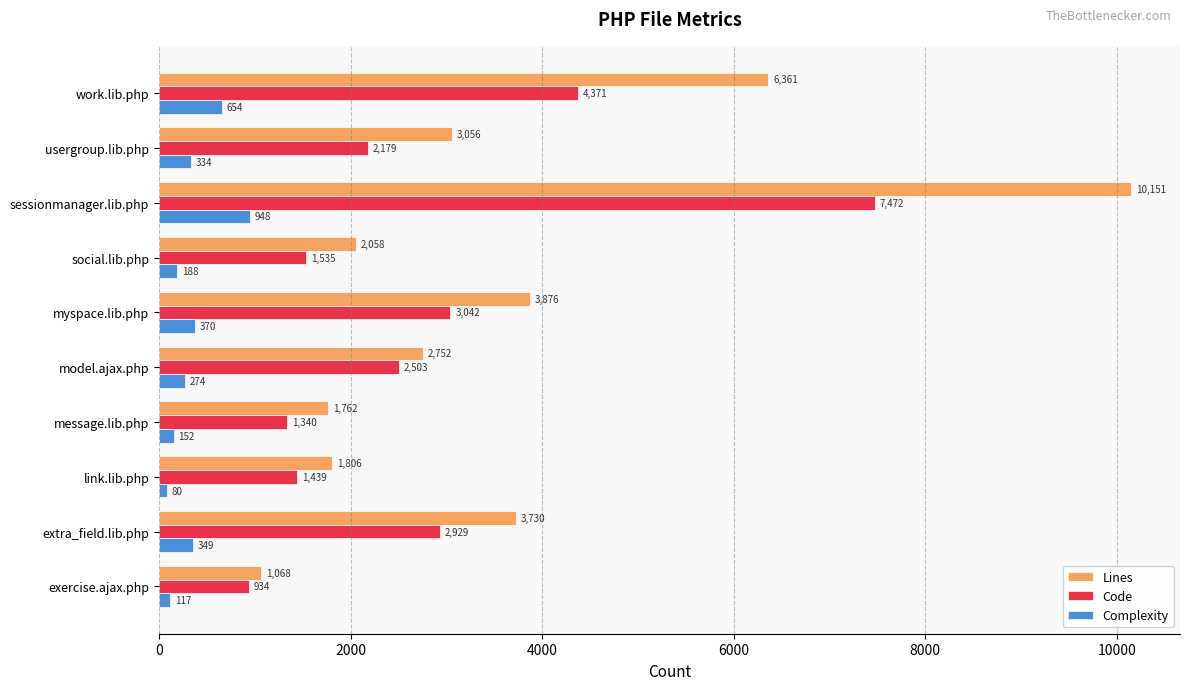

At how many categories does at least one series exceed 484?

10